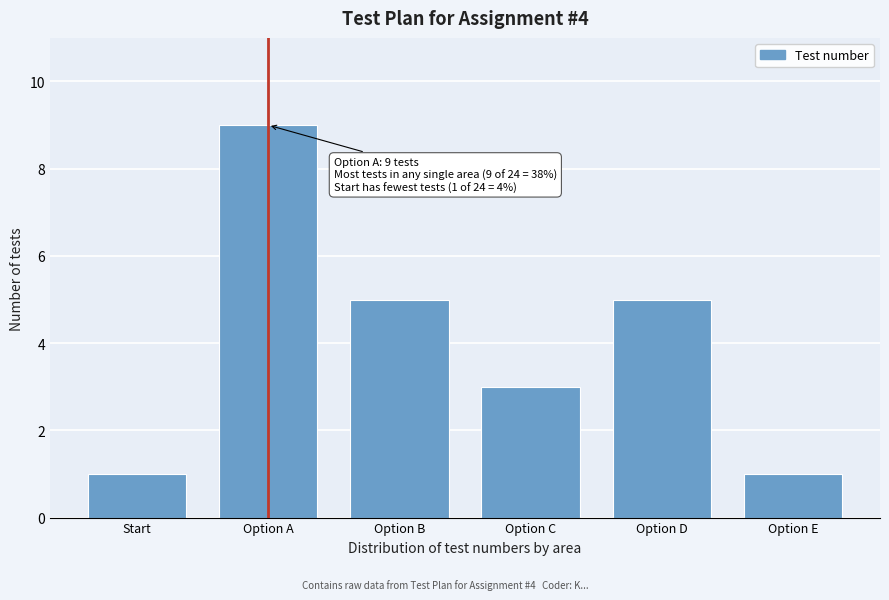

Reading right to left, list all the values displayed in this chart.

1	5	3	5	9	1